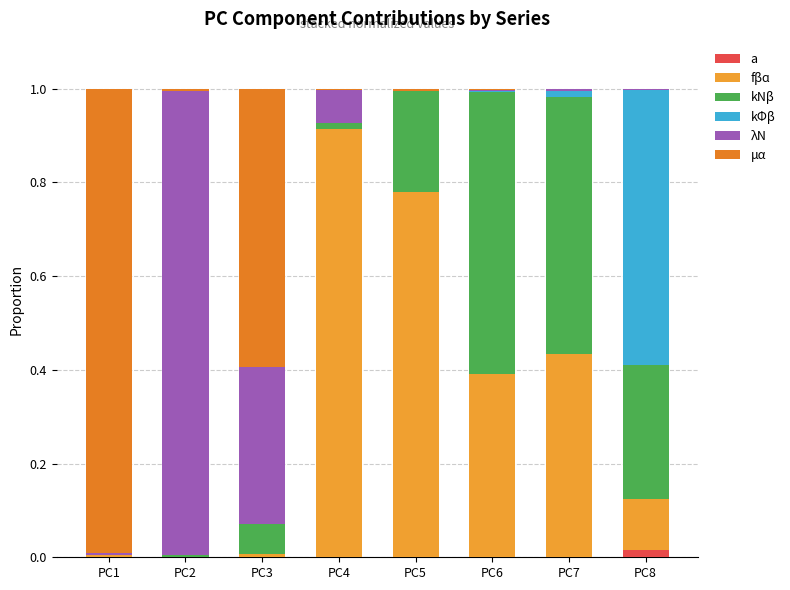

Between PC8 and PC5, which is larger?

PC8